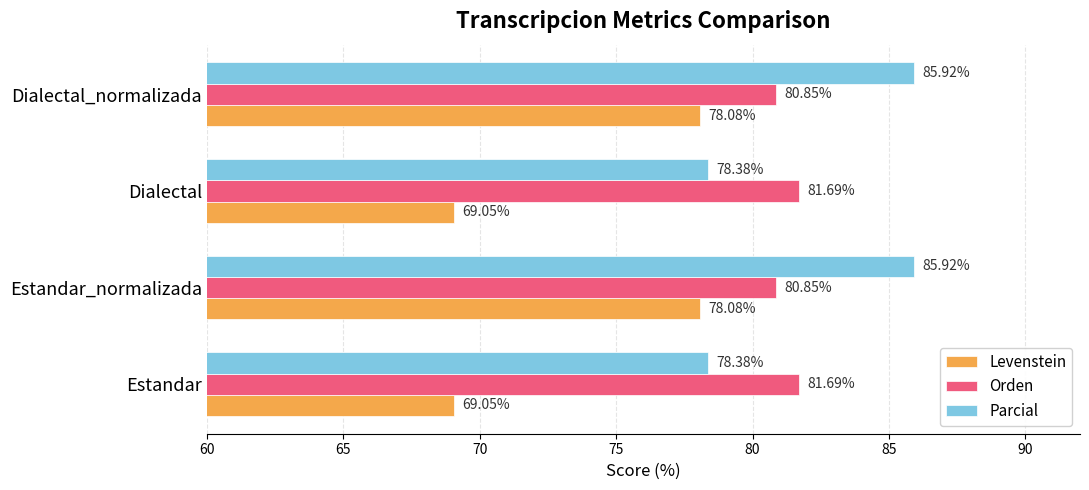

Rank the series by their maximum value, from highest to lowest.

Parcial, Orden, Levenstein